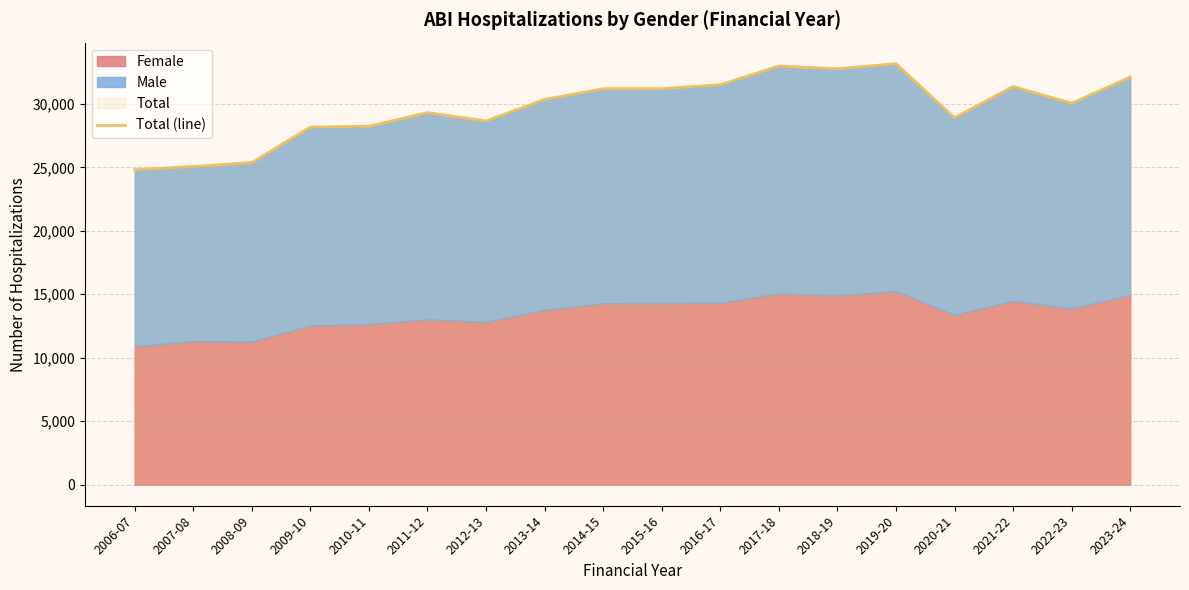

Where does the data first go above 30347?

2014-15